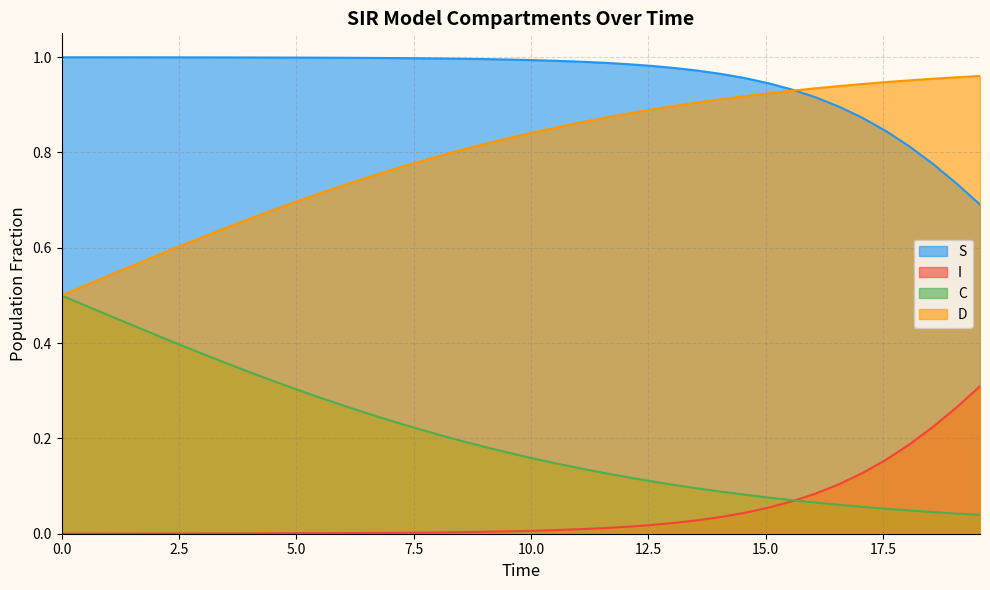

Rank the series by their average value, from highest to lowest.

S, D, C, I